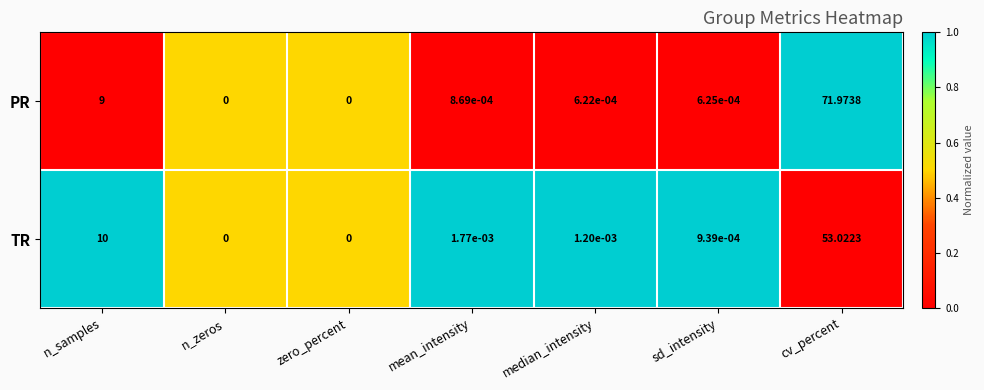

Rank the series by their maximum value, from lowest to highest.

TR, PR